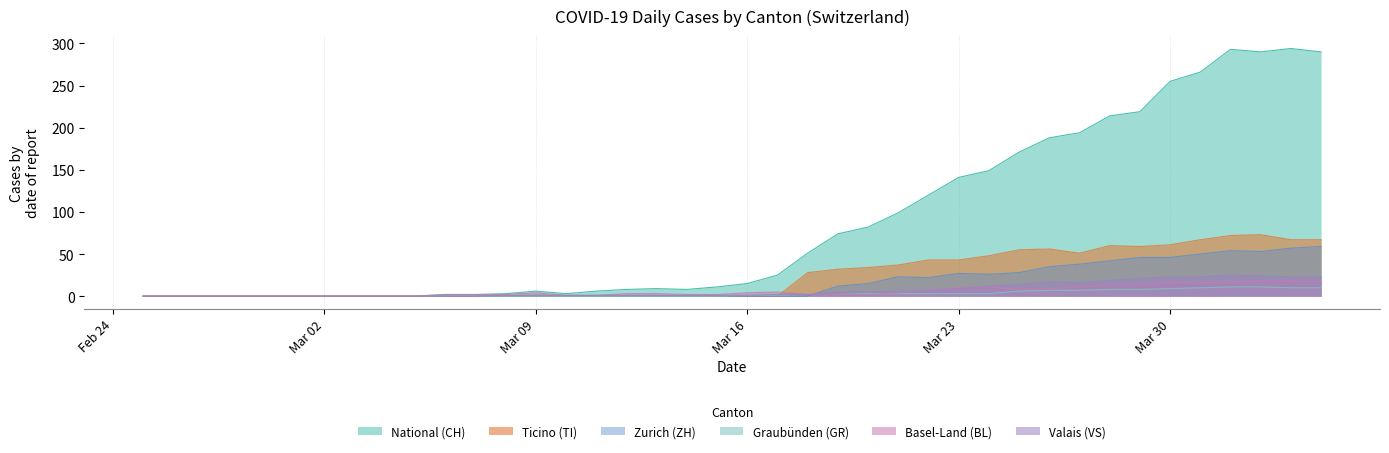

What is the average value of the GR series?

3